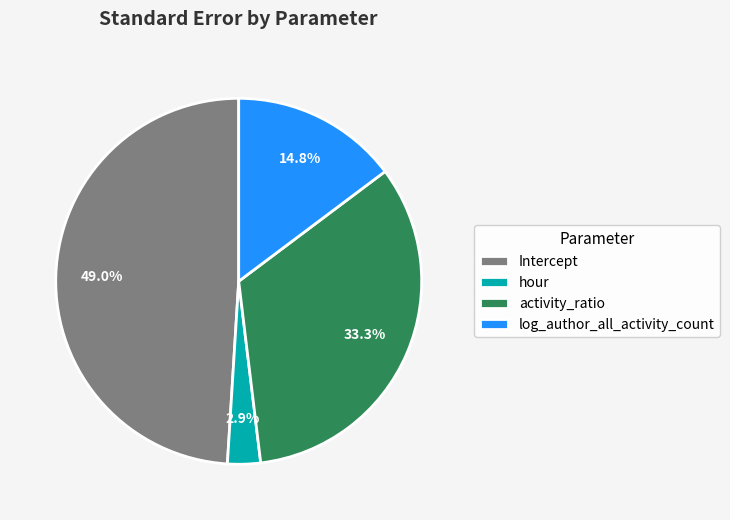

How much of the chart is everything except Intercept?

51.0%